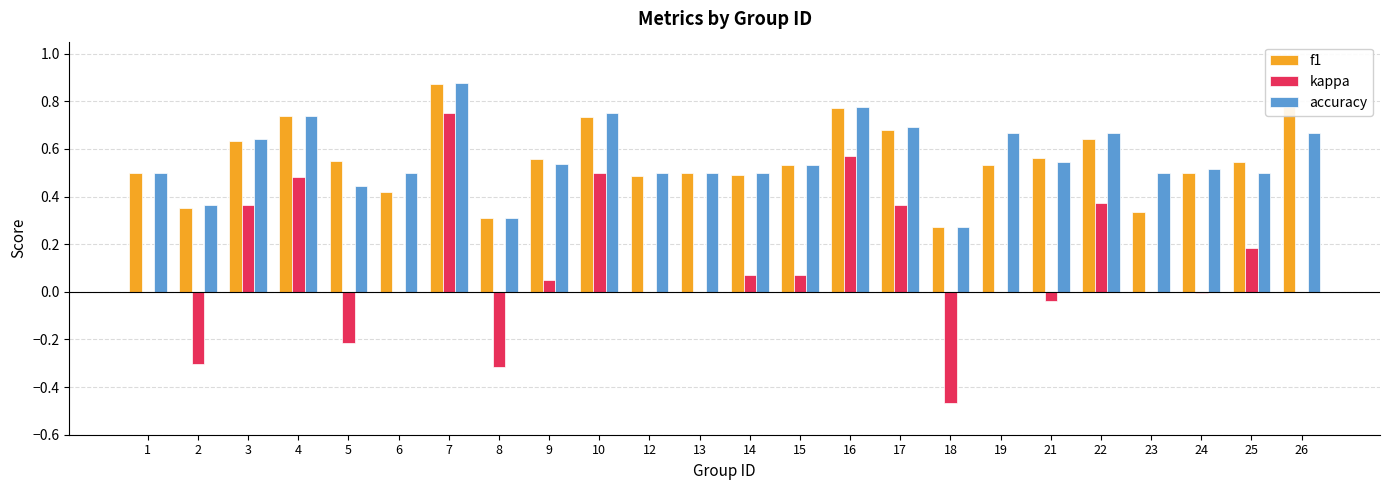

What is the total value across all series at 7?

2.5